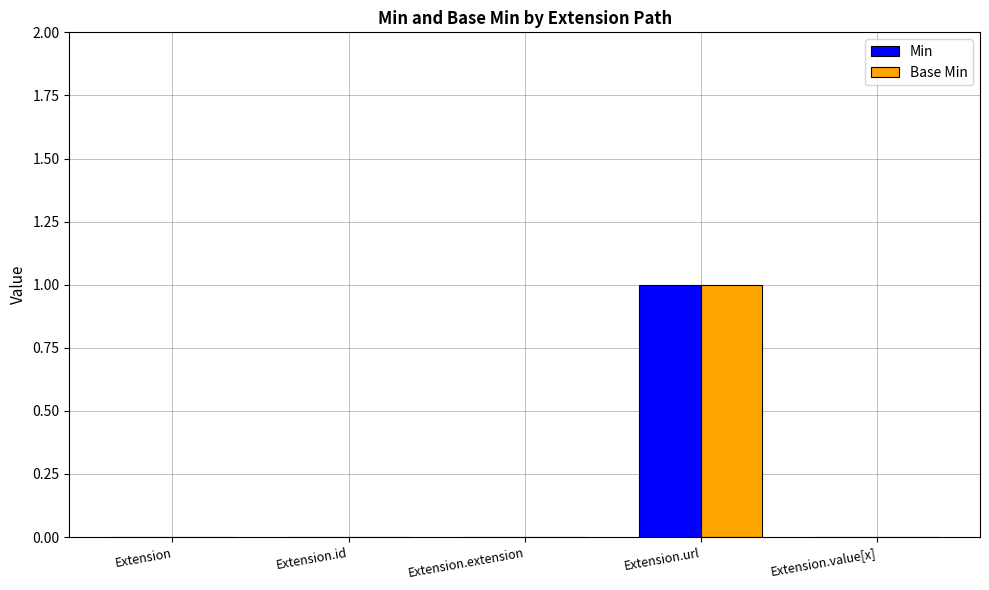

What is the difference between the Min values at Extension.extension and Extension.url?

1